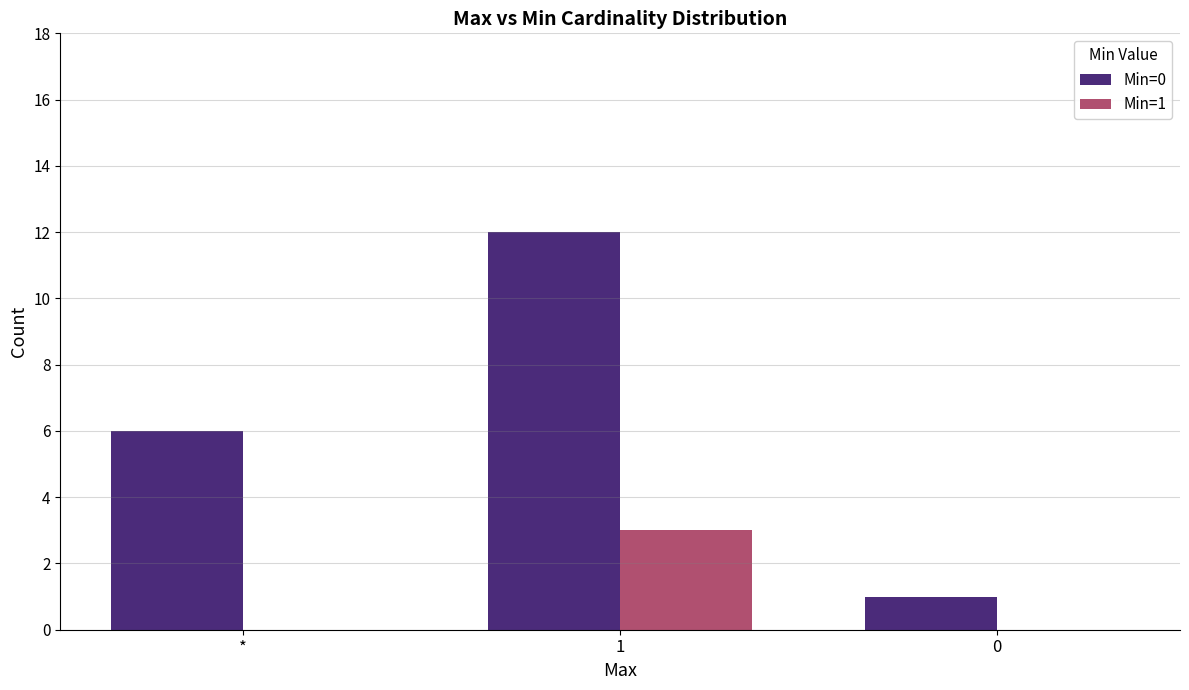

What is the approximate value of Min=0 at *, to the nearest 10?

10